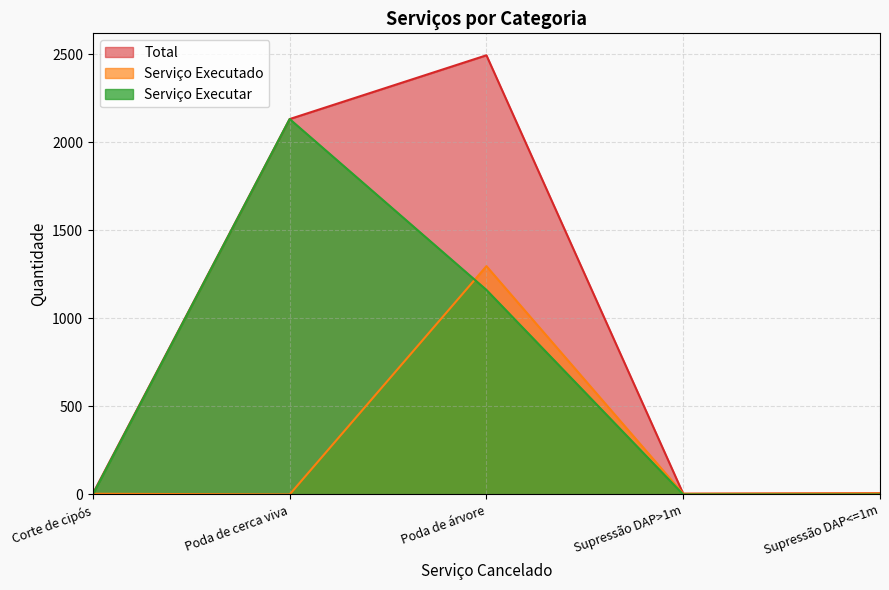

Reading left to right, transcribe all the data shown in this chart.

Serviço Executado: 0=4	0=0	36=1296	0=4	1=6
Serviço Executar: 0=1	0=2131	36=1161	0=0	1=0
Total: 0=5	0=2131	36=2493	0=4	1=7